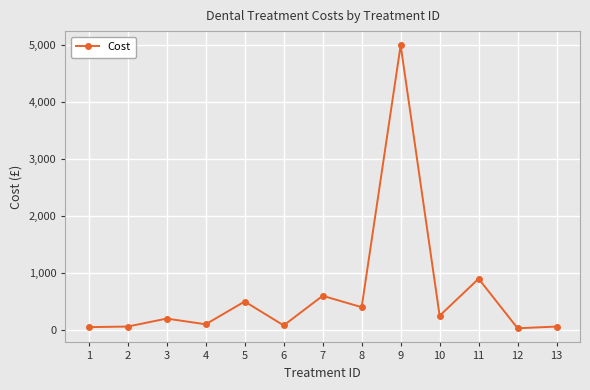

What is the sum of the values at 8 and 12?

430